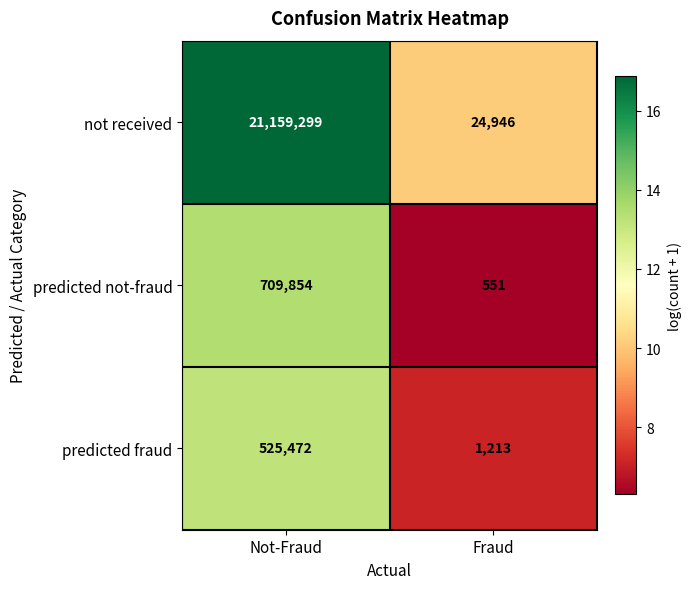

Between Not-Fraud and Fraud, which series saw the biggest shift?

not received